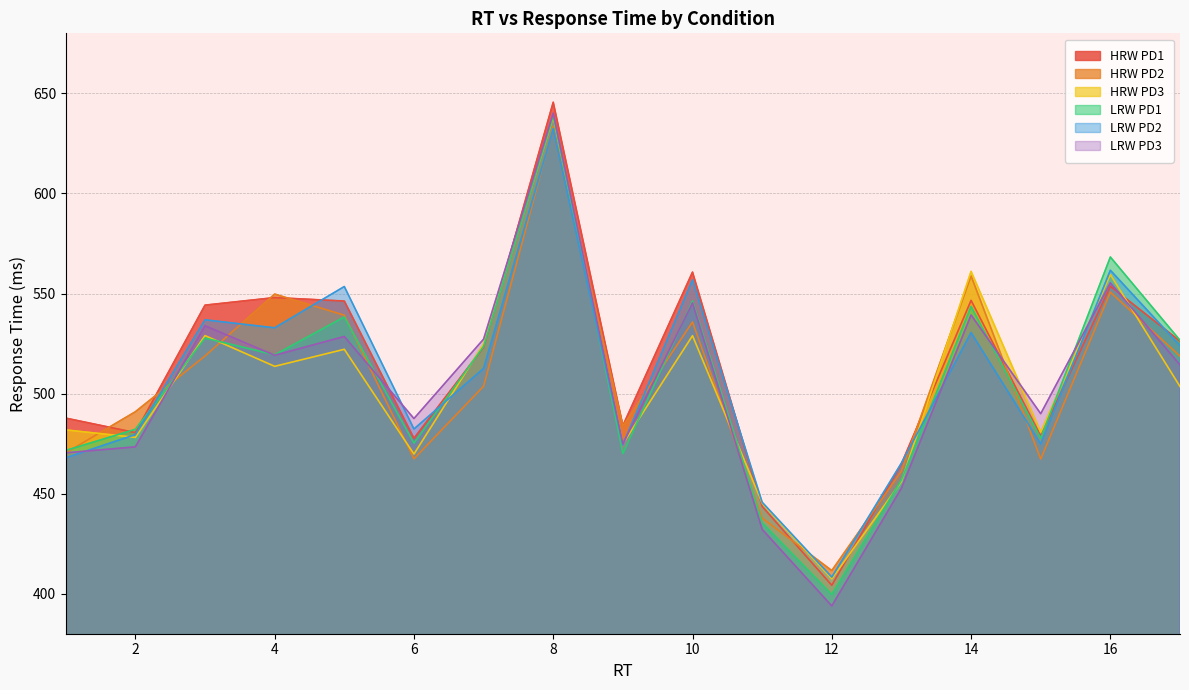

What are all the series names shown in the legend?

HRW PD1, HRW PD2, HRW PD3, LRW PD1, LRW PD2, LRW PD3